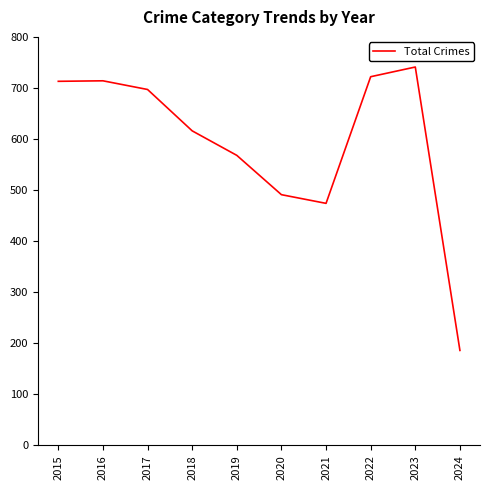

What is the difference between the maximum and minimum values?

555